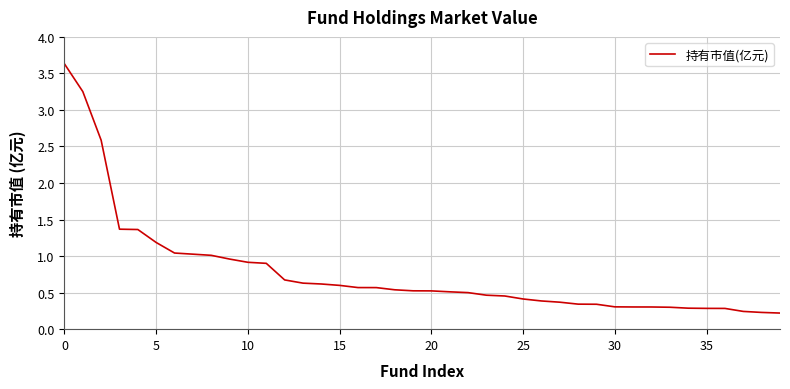

What is the greatest value displayed?

3.6